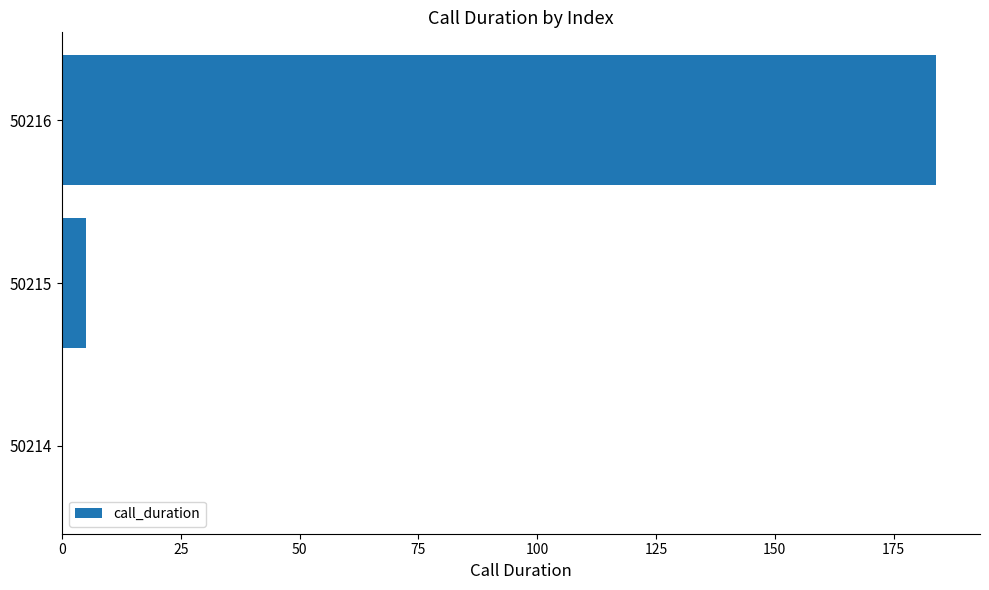

Approximately how many times larger is the value at 50216 compared to 50215?

36.8